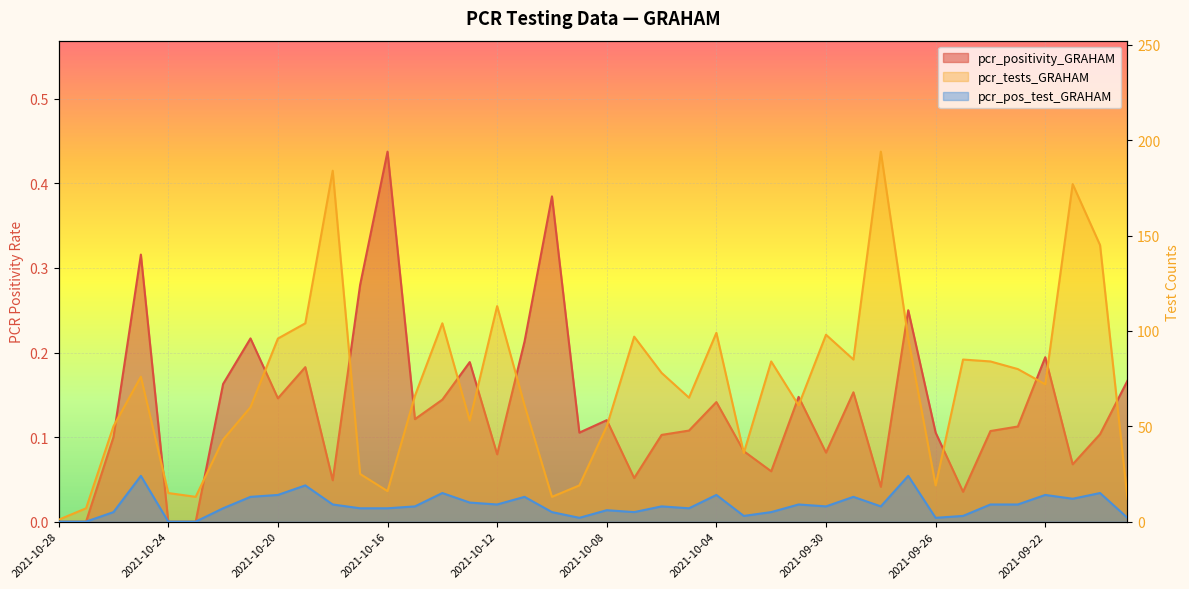

Where is pcr_positivity_GRAHAM nearest to the value 0?

2021-10-28